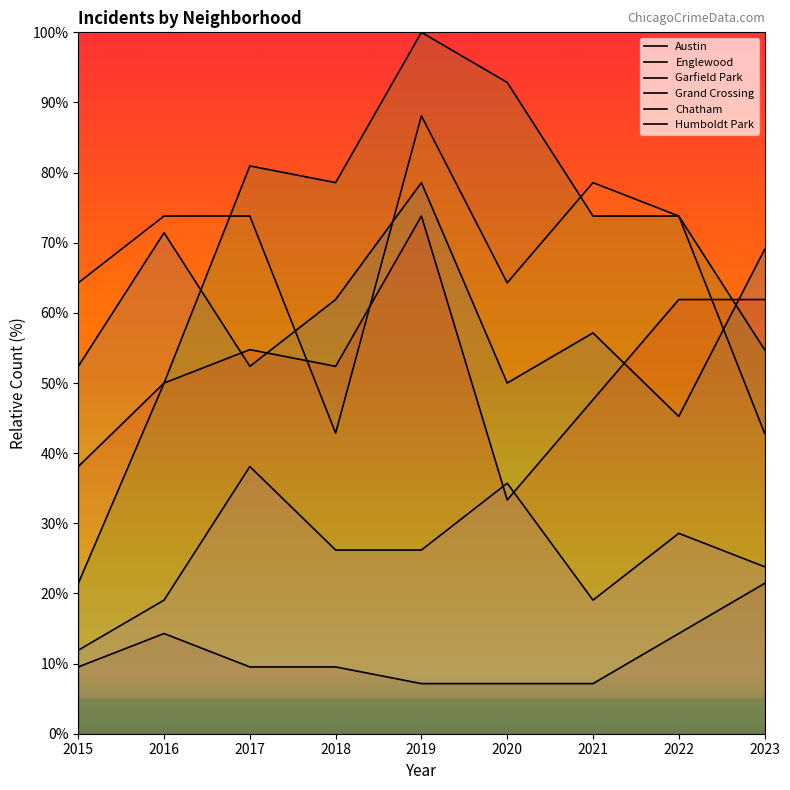

What is the value of the Garfield Park point at the 5th from the left?

100.0